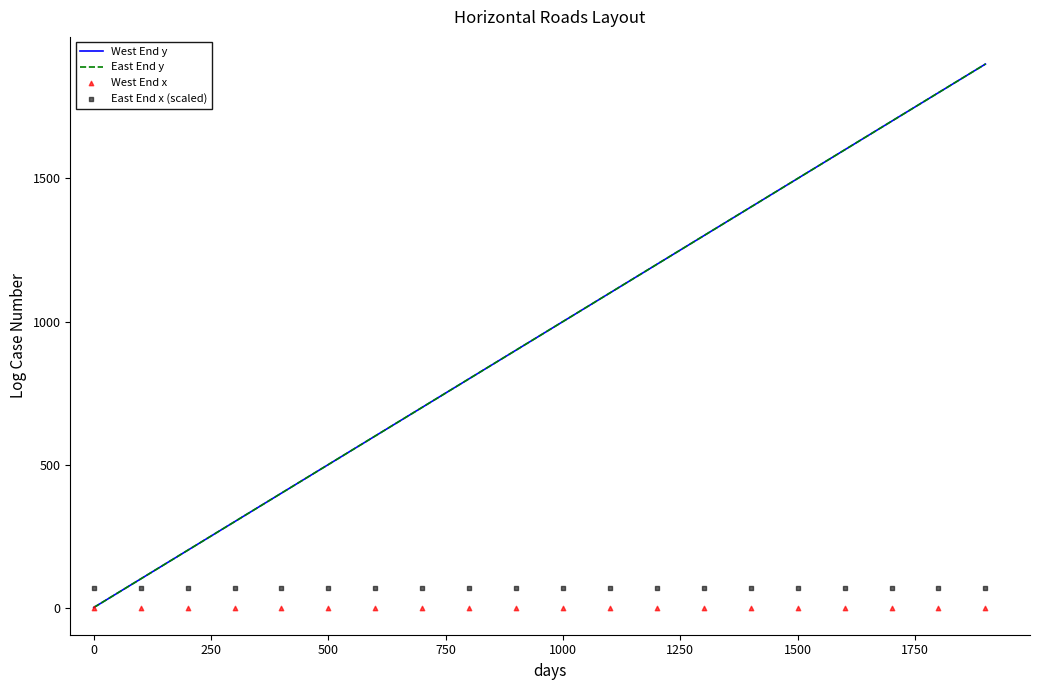

What are all the series names shown in the legend?

West End y, East End y, West End x, East End x (scaled)